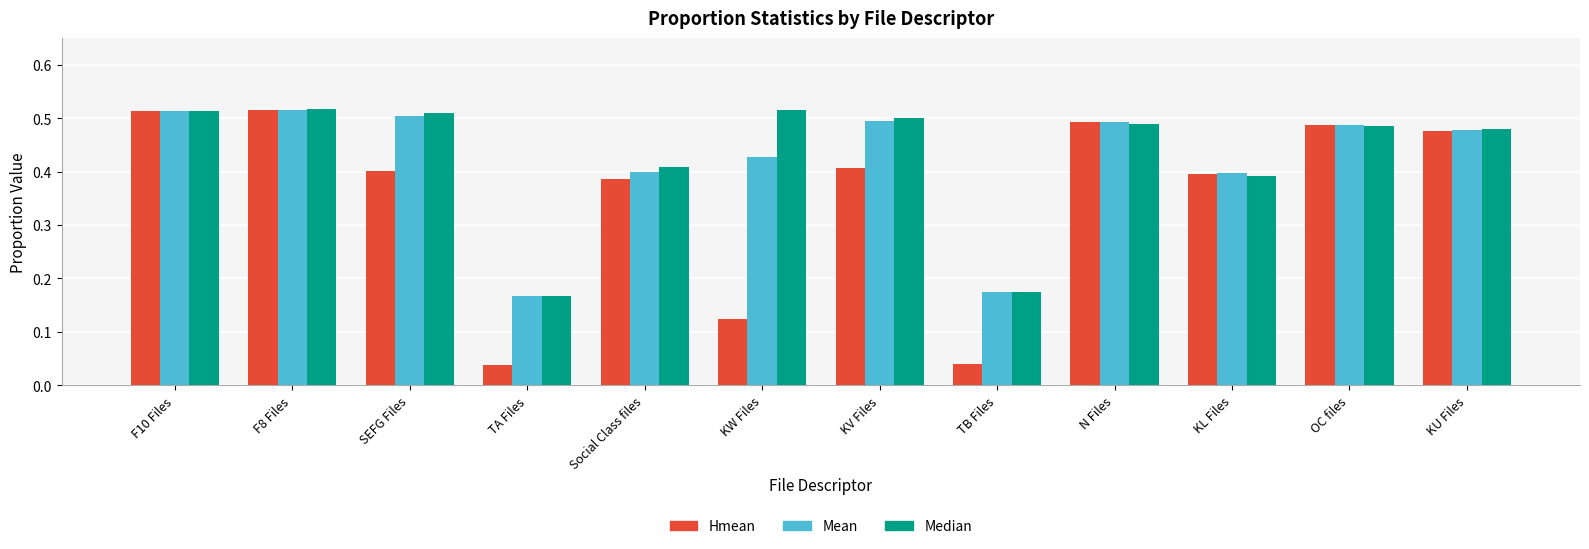

What is the total value across all series at KW Files?

1.1